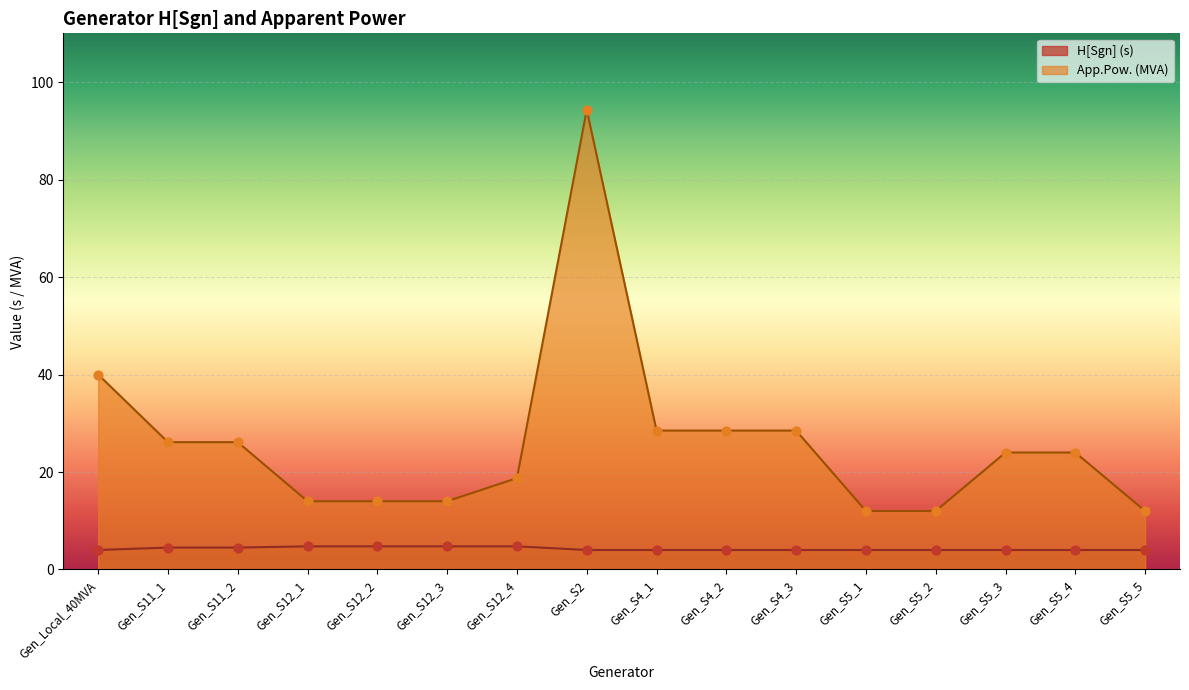

What is the total value across all series at Gen_S12_3?

18.8